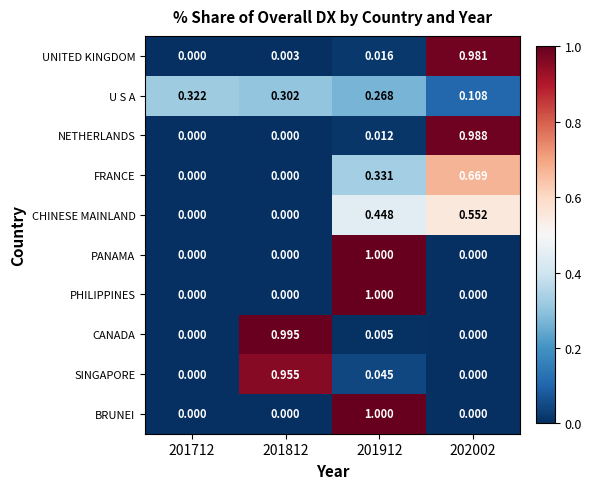

Which series changed the most between 201712 and 202002?

NETHERLANDS